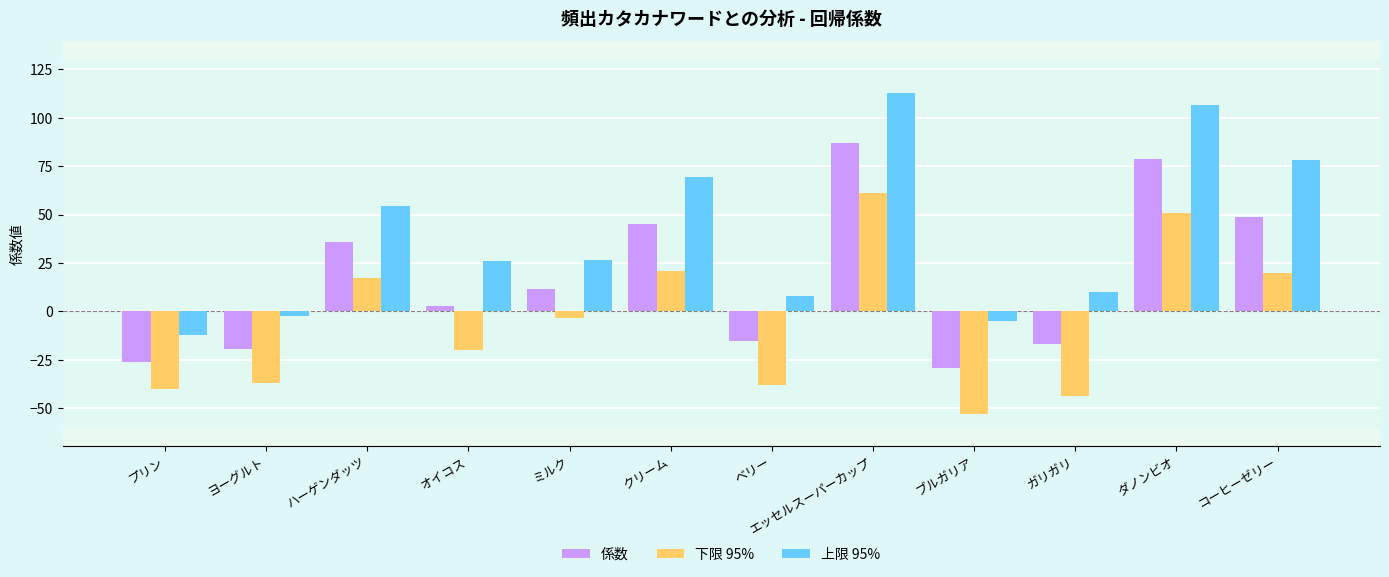

Which series changed the most between ヨーグルト and ベリー?

上限 95%